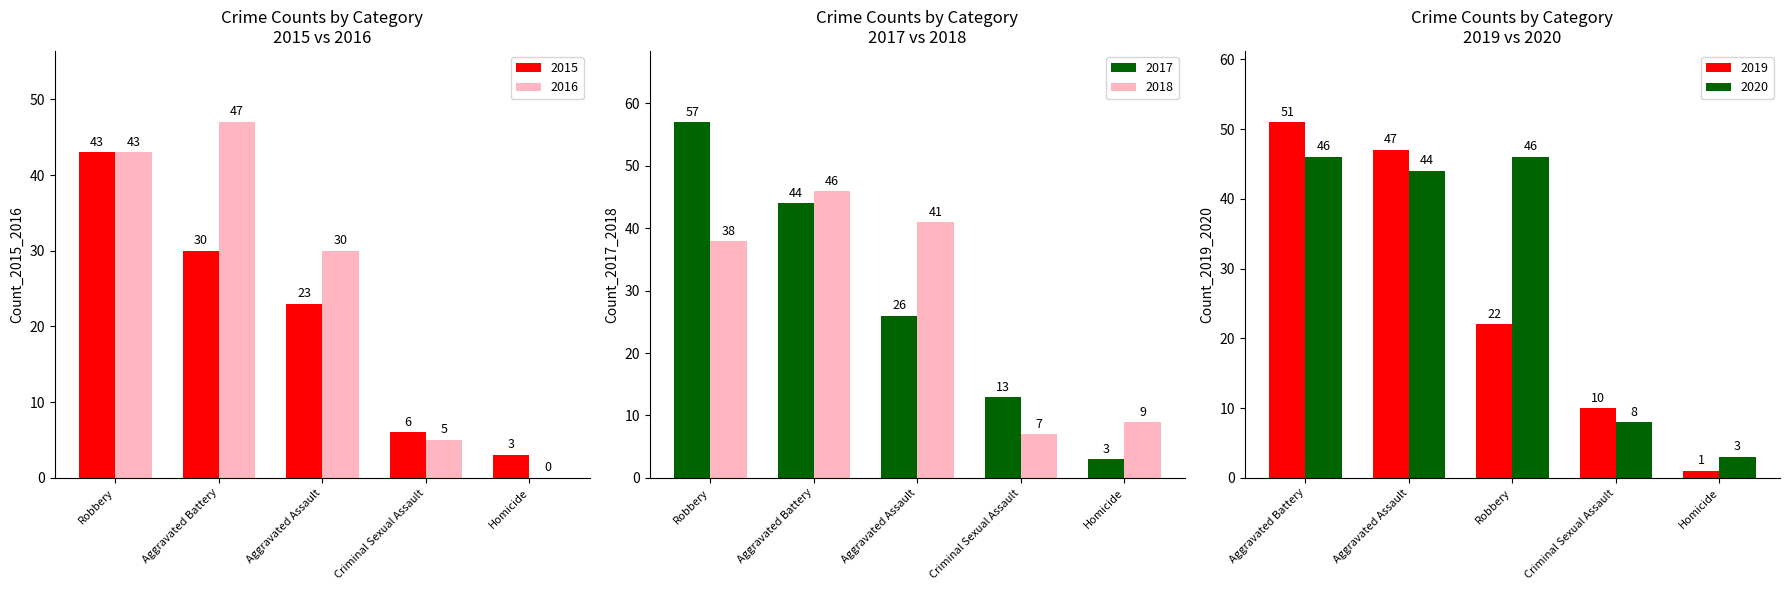

How many data points in 2017 are above 26?

2